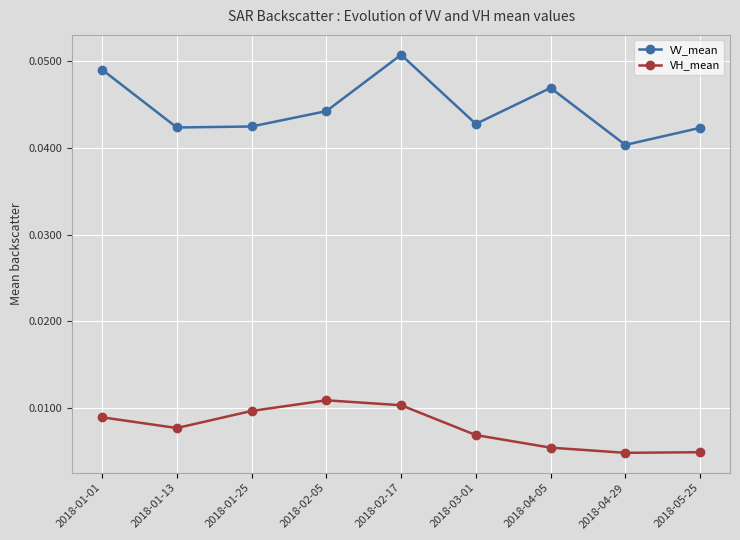

Where is the first local maximum for VH_mean?

2018-02-05